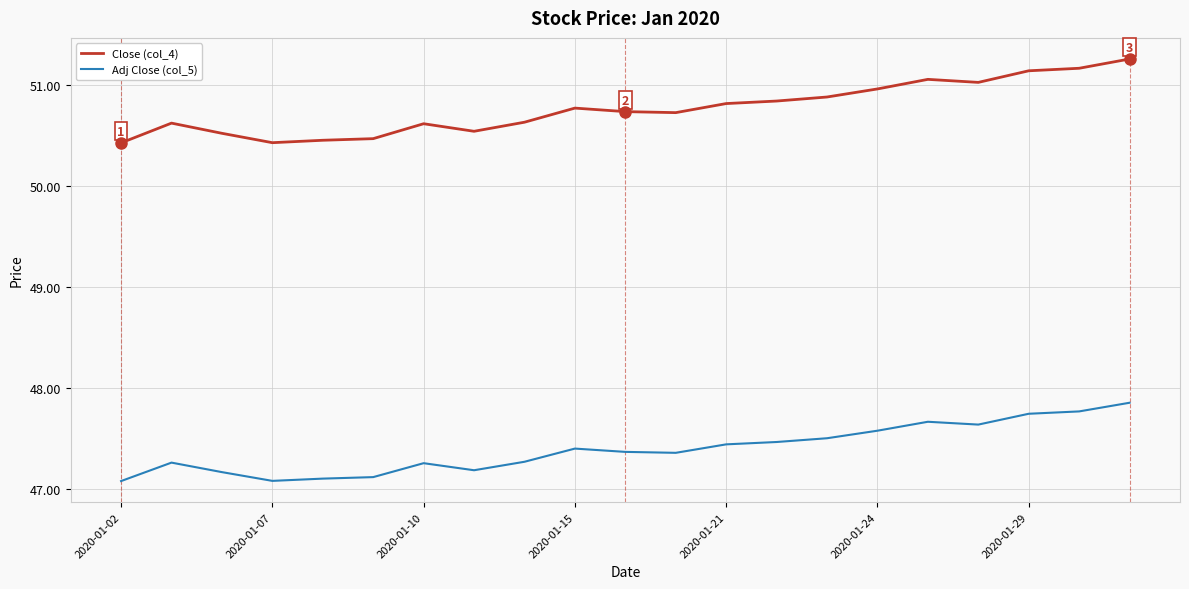

How many lines are shown in the chart?

2